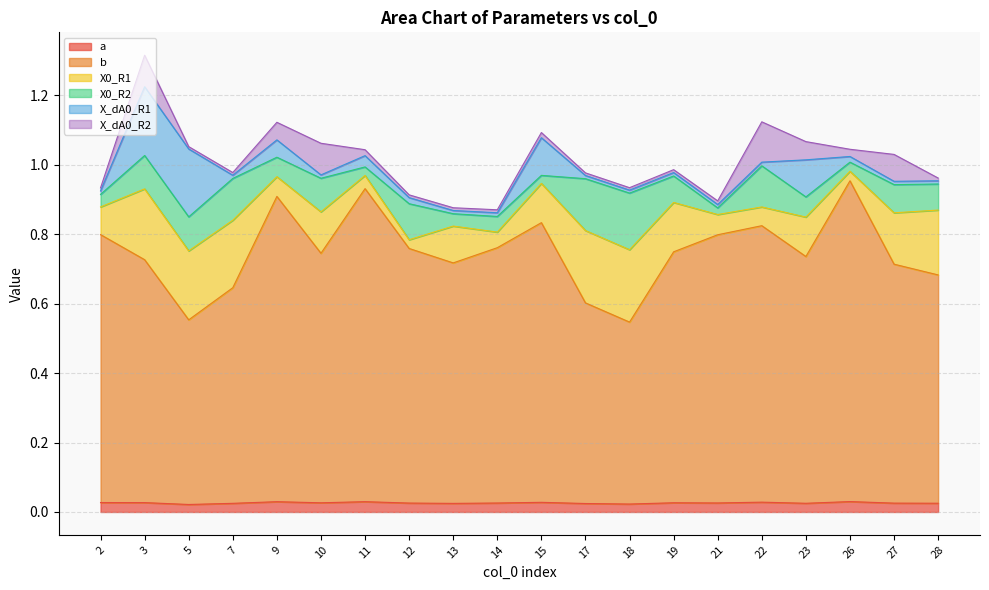

Reading left to right, extract all data points from this chart.

a: 0.0	0.0	0.0	0.0	0.0	0.0	0.0	0.0	0.0	0.0	0.0	0.0	0.0	0.0	0.0	0.0	0.0	0.0	0.0	0.0
b: 0.8	0.7	0.5	0.6	0.9	0.7	0.9	0.7	0.7	0.7	0.8	0.6	0.5	0.7	0.8	0.8	0.7	0.9	0.7	0.7
X0_R1: 0.1	0.2	0.2	0.2	0.1	0.1	0.0	0.0	0.1	0.0	0.1	0.2	0.2	0.1	0.1	0.1	0.1	0.0	0.1	0.2
X0_R2: 0.0	0.1	0.1	0.1	0.1	0.1	0.0	0.1	0.0	0.0	0.0	0.1	0.2	0.1	0.0	0.1	0.1	0.0	0.1	0.1
X_dA0_R1: 0.0	0.2	0.2	0.0	0.0	0.0	0.0	0.0	0.0	0.0	0.1	0.0	0.0	0.0	0.0	0.0	0.1	0.0	0.0	0.0
X_dA0_R2: 0.0	0.1	0.0	0.0	0.1	0.1	0.0	0.0	0.0	0.0	0.0	0.0	0.0	0.0	0.0	0.1	0.1	0.0	0.1	0.0